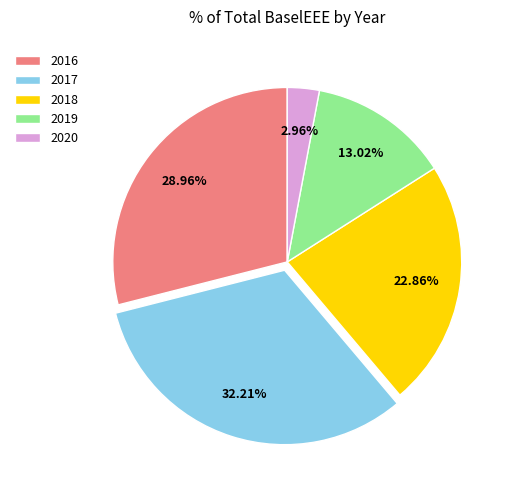

Do 2018 and 2019 together represent more than half of the pie?

No